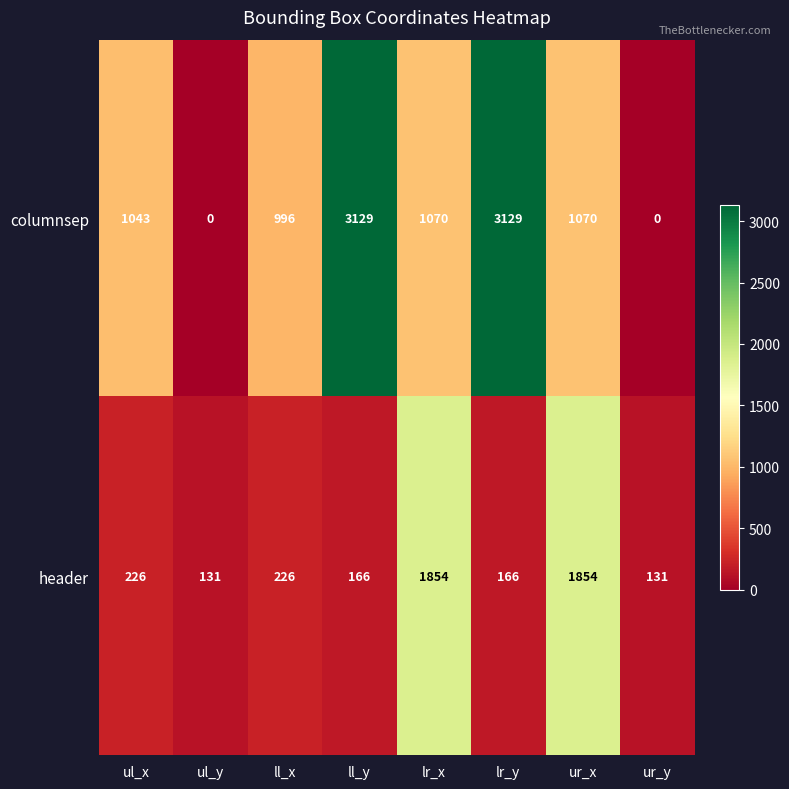

The value of columnsep at ll_y is 1932. True or false?

False